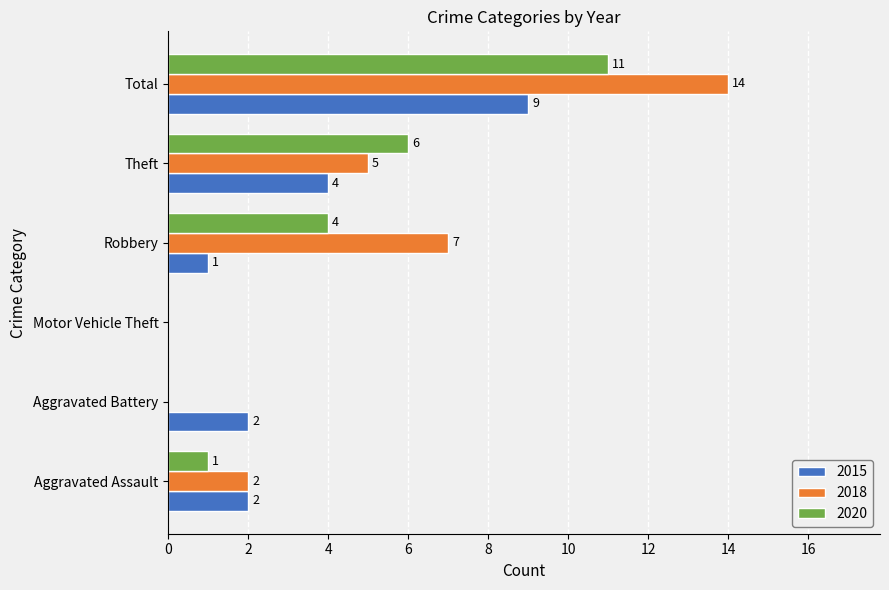

Which series changed the most between Aggravated Battery and Total?

2018